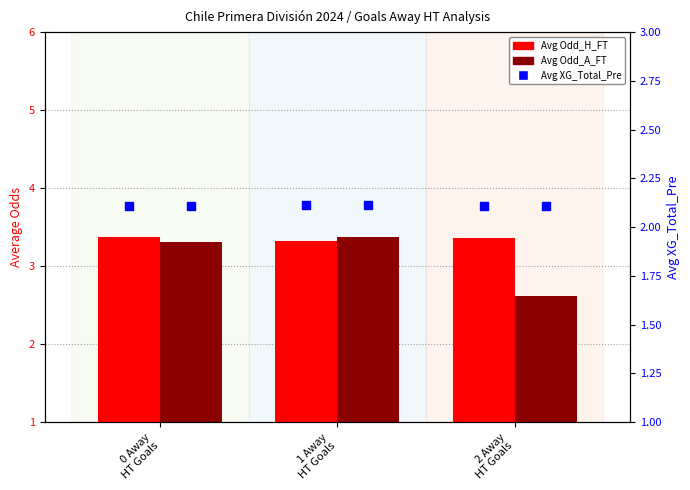

At which category is the sum across all series the highest?

1 Away
HT Goals